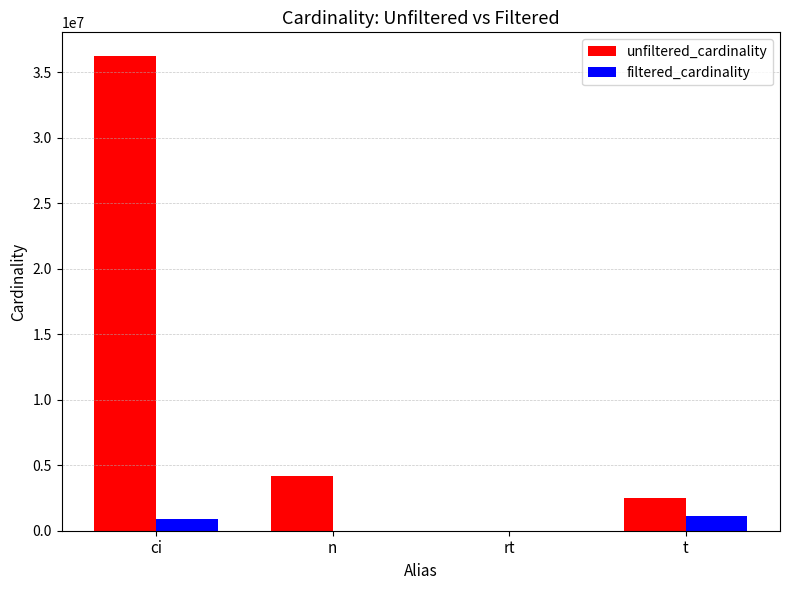

Count the number of categories in the chart.

4